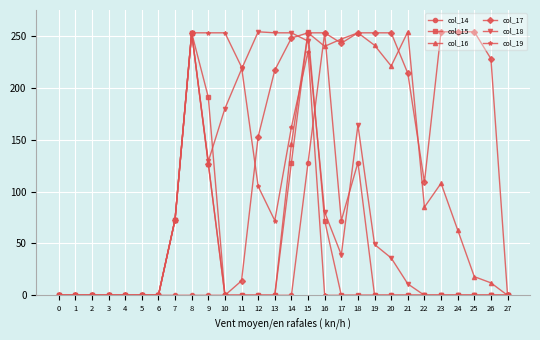

True or false: col_15 has more than 1 points higher than both neighbors.

True